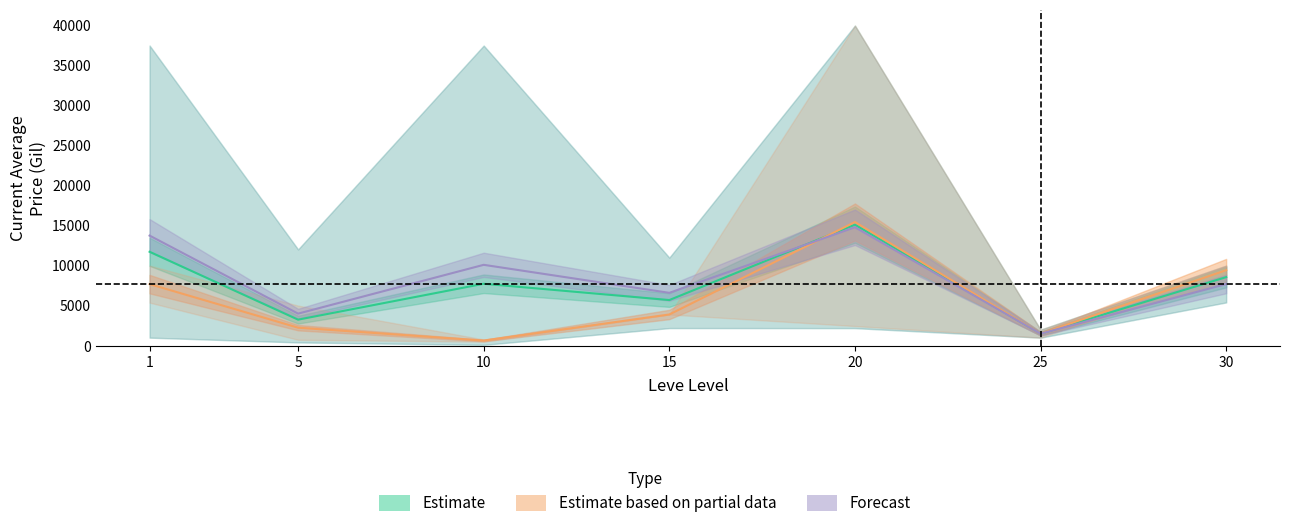

List the labels in order of Estimate value, smallest first.

25, 5, 15, 10, 30, 1, 20